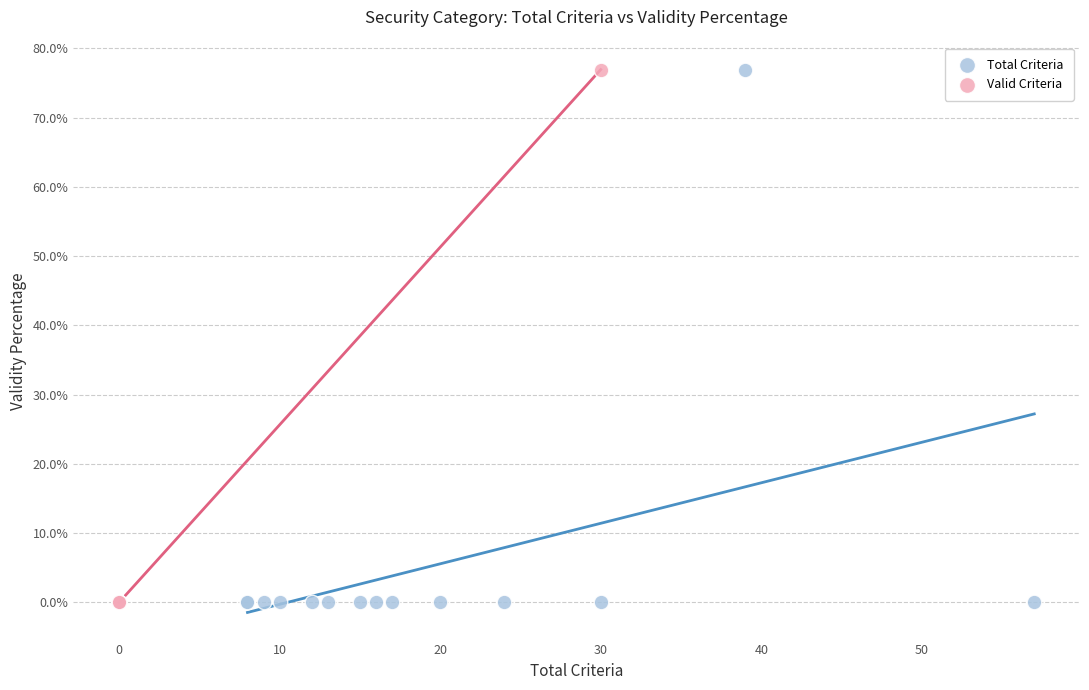

What are all the series names shown in the legend?

Total Criteria, Valid Criteria